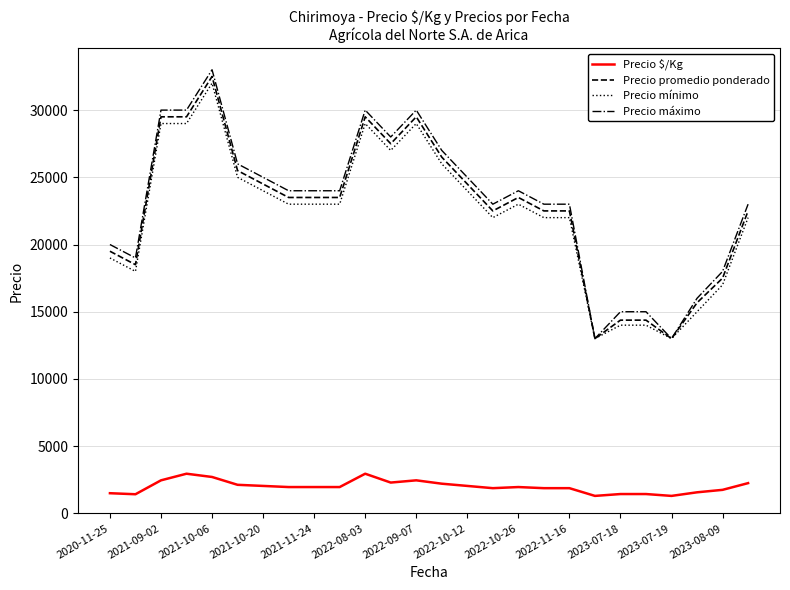

True or false: Precio $/Kg and Precio máximo intersect in this chart.

False